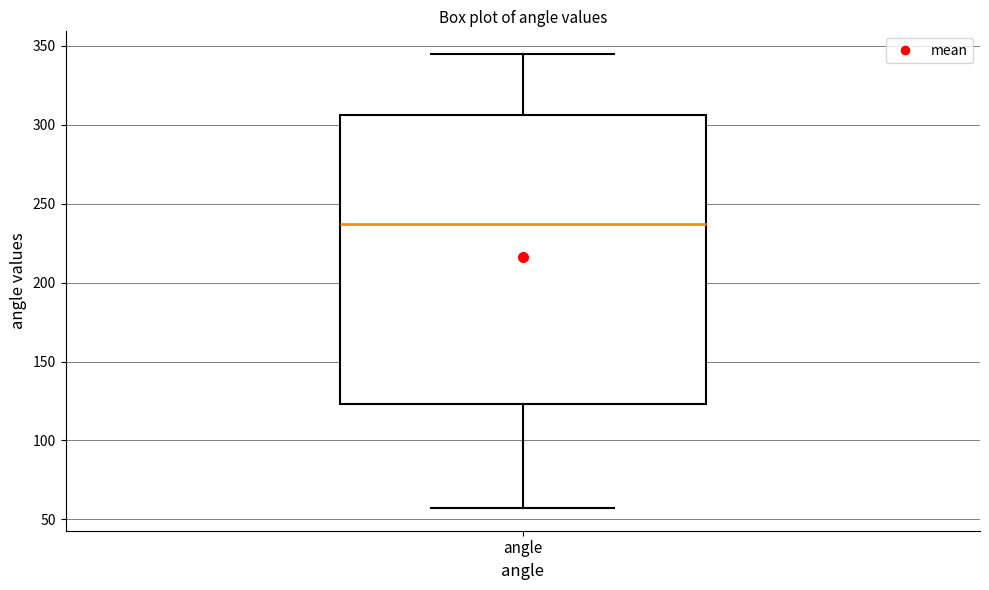

Transcribe this box plot: give where the median line is, the range the box spans, and where the two whiskers end, as read against the y-axis. The values are not printed on the chart, so give them approximately, as read against the axis.

median 235, box 125 to 305, whiskers 55 to 345